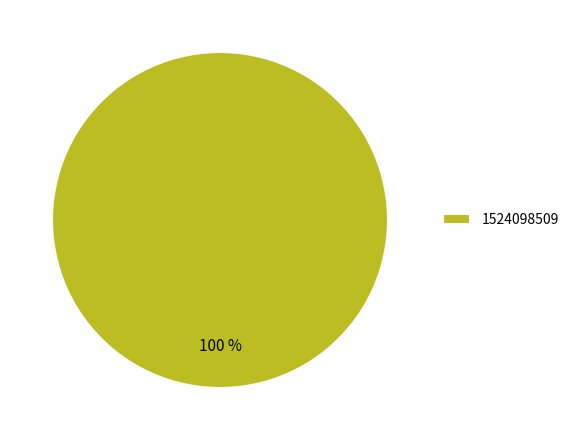

How many segments does this pie chart have?

1